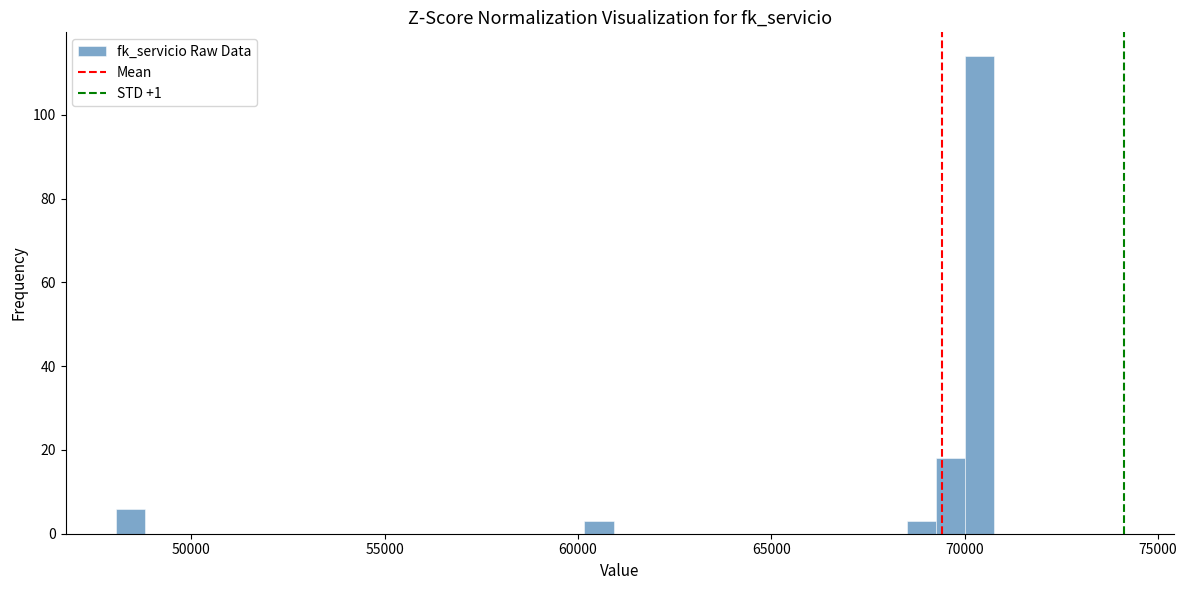

Read against the x-axis, roughly where is the centre of the tallest bar?

70500